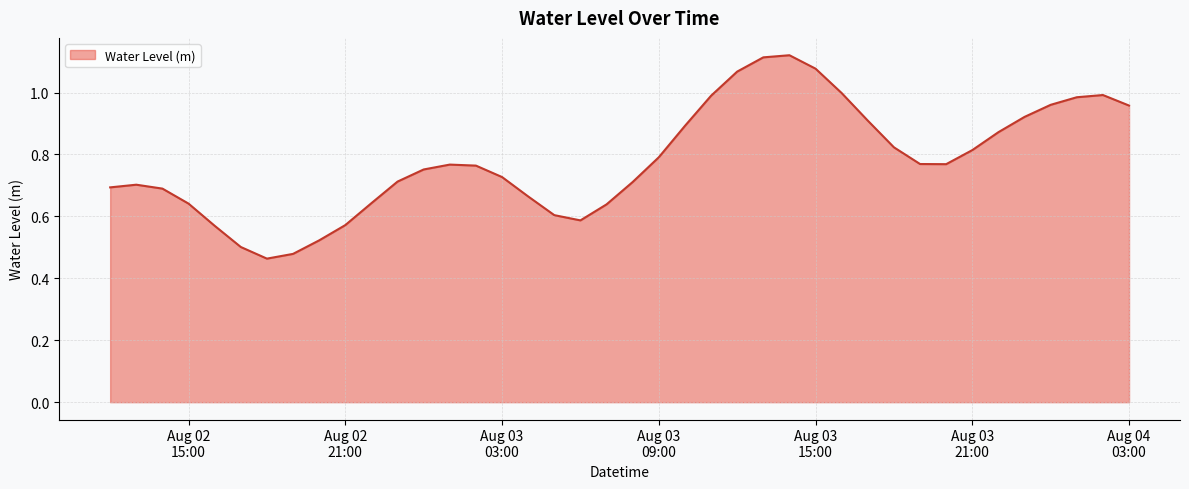

What is the value of the 21st point from the left?

0.7